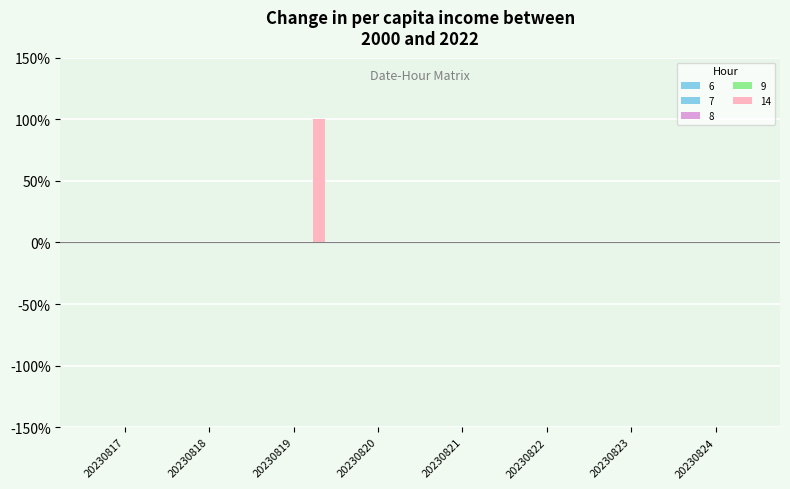

Are the bars horizontal?

No